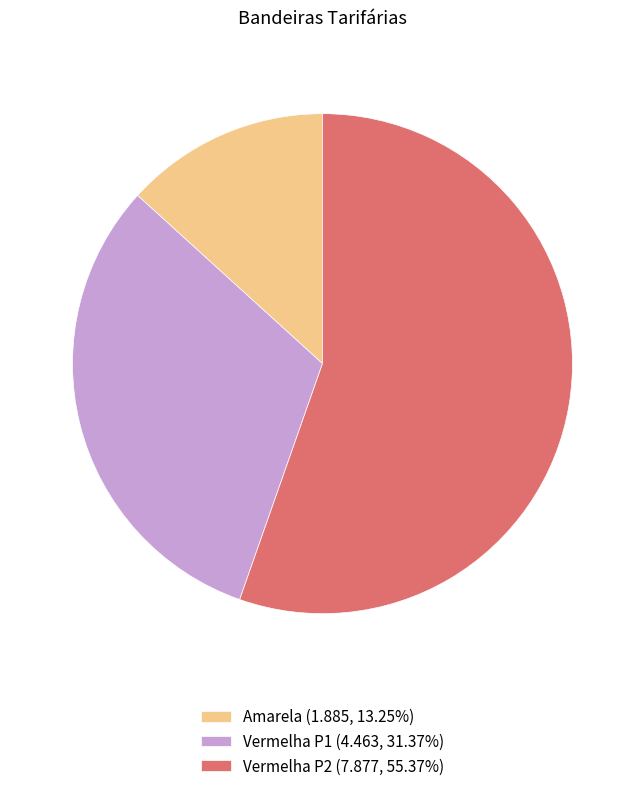

Does Vermelha P2 (7.877, 55.37%) represent more than half of the total?

Yes